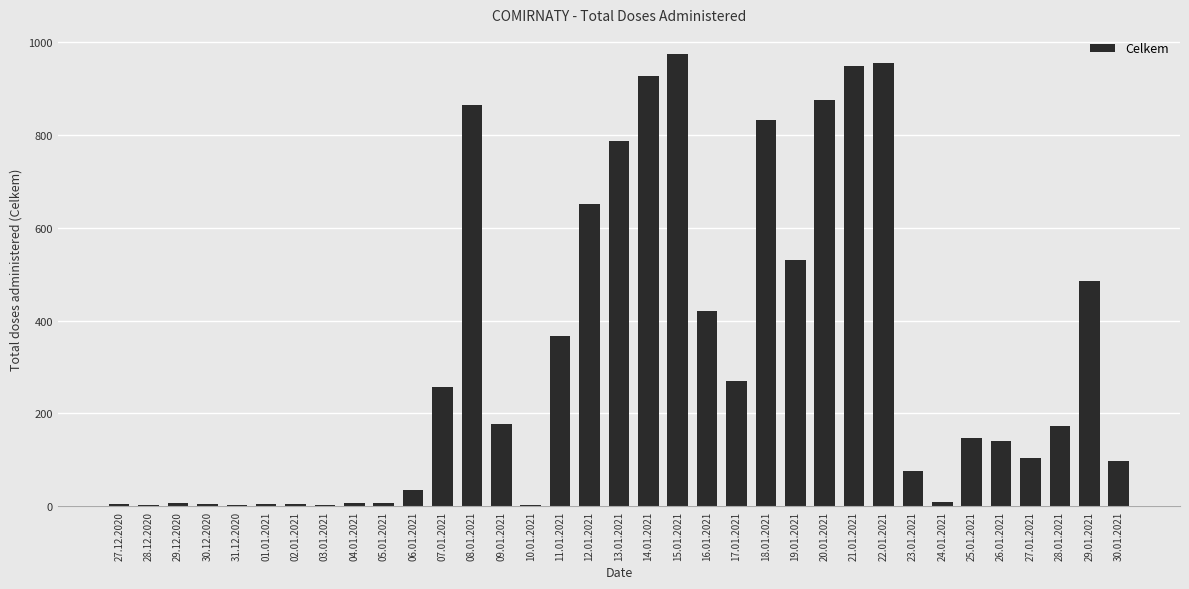

Which has a higher value, 20.01.2021 or 22.01.2021?

22.01.2021